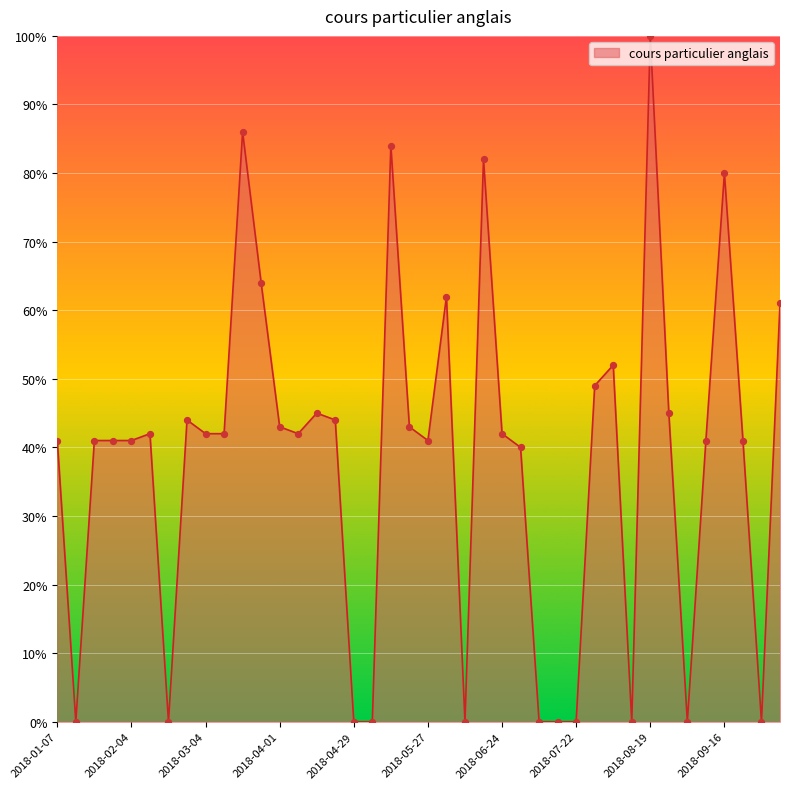

How many lines are shown in the chart?

1